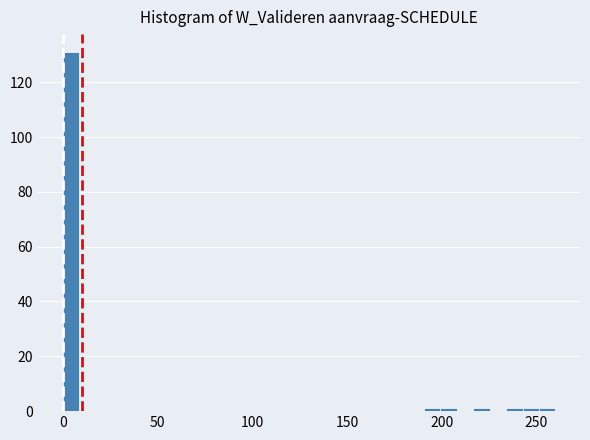

Around what value on the x-axis is the tallest bar? Give the approximate position of its centre, as read against the axis.

5